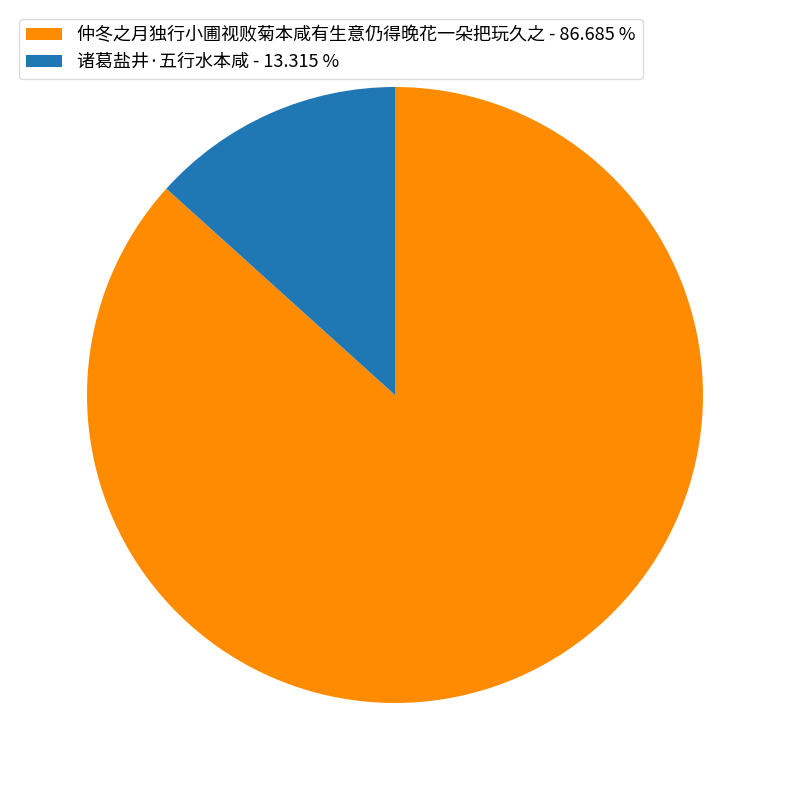

Does any single category account for the majority?

Yes